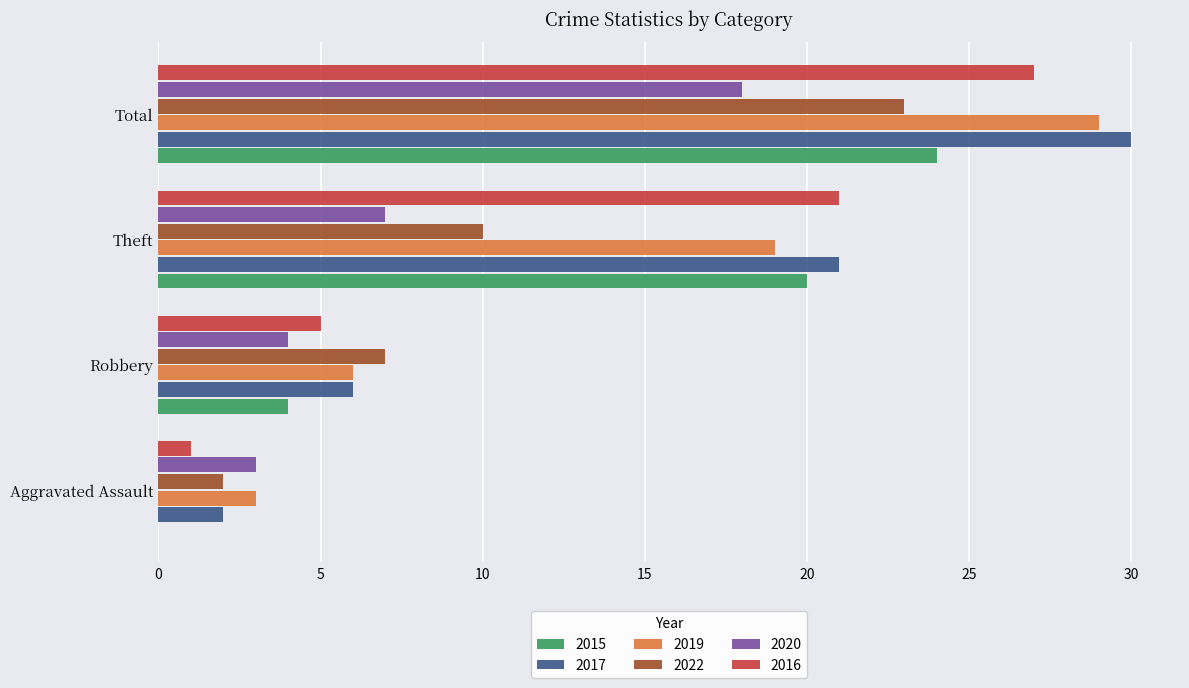

What is the spread (max minus min) of values at Aggravated Assault?

3